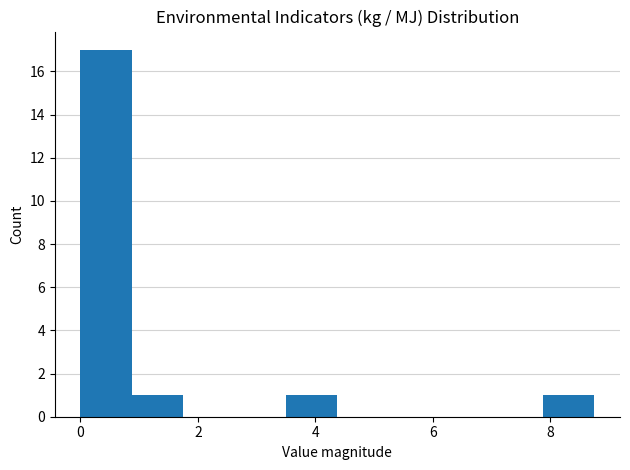

Which range on the x-axis has the tallest bar?

0.0 to 0.8